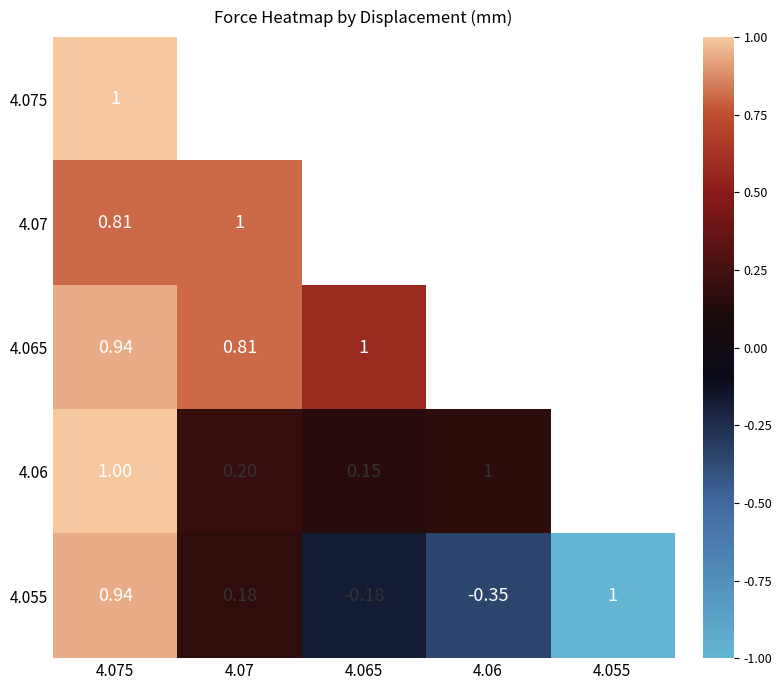

Which series has the widest spread of values?

4.055